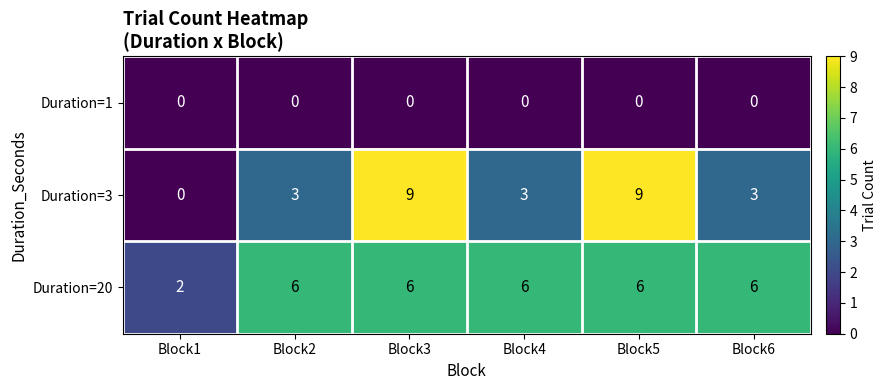

Reading right to left, what are all the values shown in this chart?

Duration=1: 0	0	0	0	0	0
Duration=3: 3	9	3	9	3	0
Duration=20: 6	6	6	6	6	2